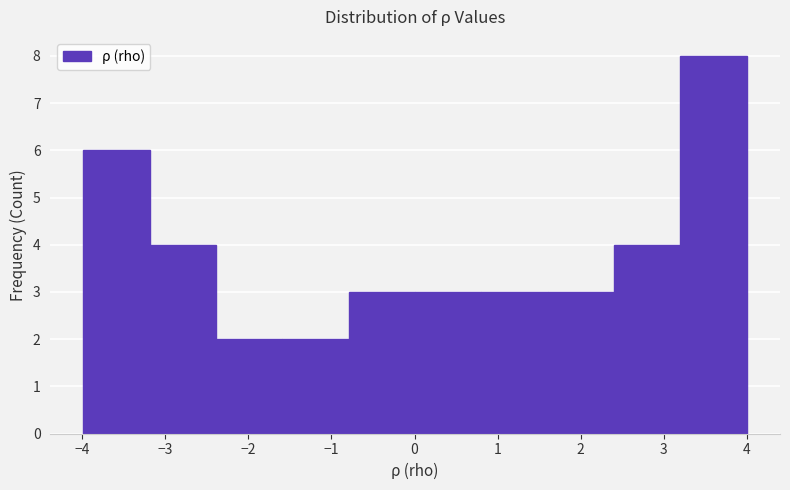

Reading left to right, list every bar in this chart as the range it spans on the x-axis followed by its height. Neither the bar edges nor the heights are printed on the chart, so give them approximately, as read against the axes.

-4.0 to -3.2: 6
-3.2 to -2.4: 4
-2.4 to -1.6: 2
-1.6 to -0.8: 2
-0.8 to 0.0: 3
0.0 to 0.8: 3
0.8 to 1.6: 3
1.6 to 2.4: 3
2.4 to 3.2: 4
3.2 to 4.0: 8